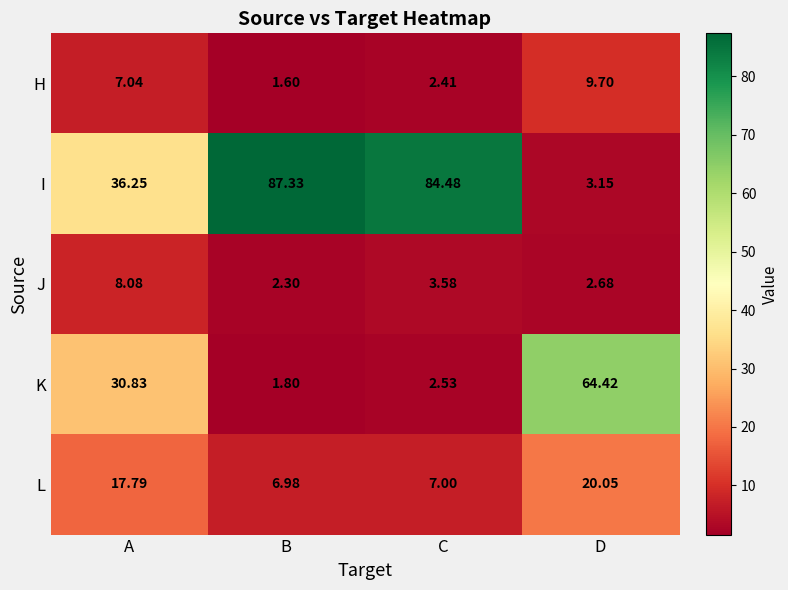

Which series changed the most between A and B?

I